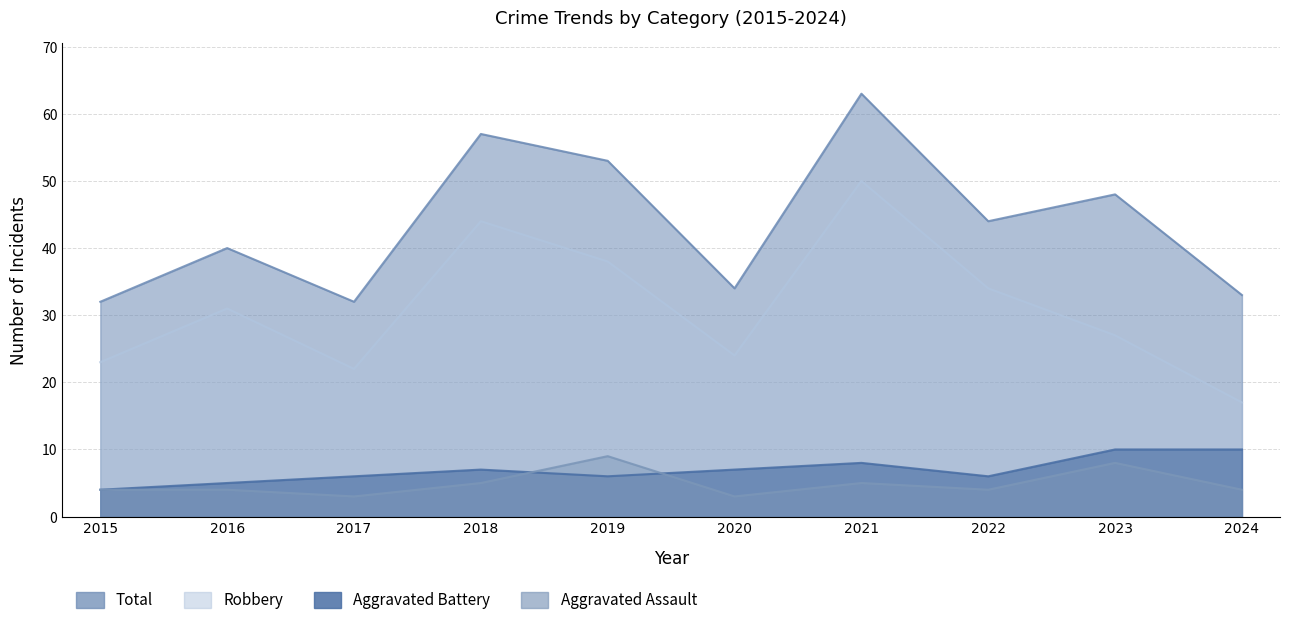

What is the difference between the Robbery values at 2024 and 2018?

27